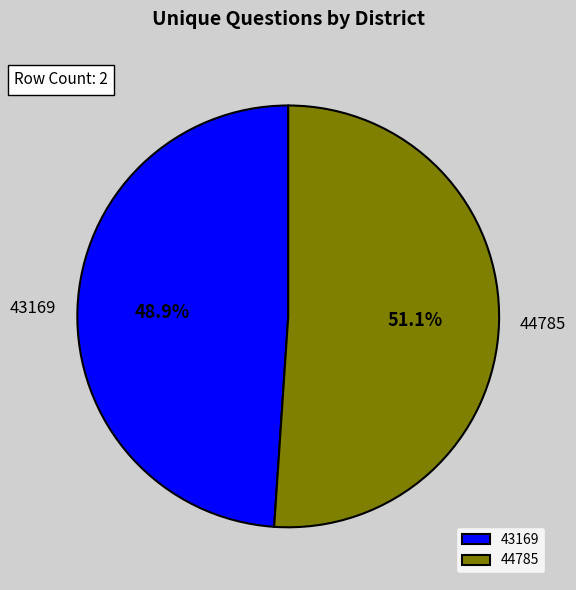

What is the largest slice in the pie chart?

44785